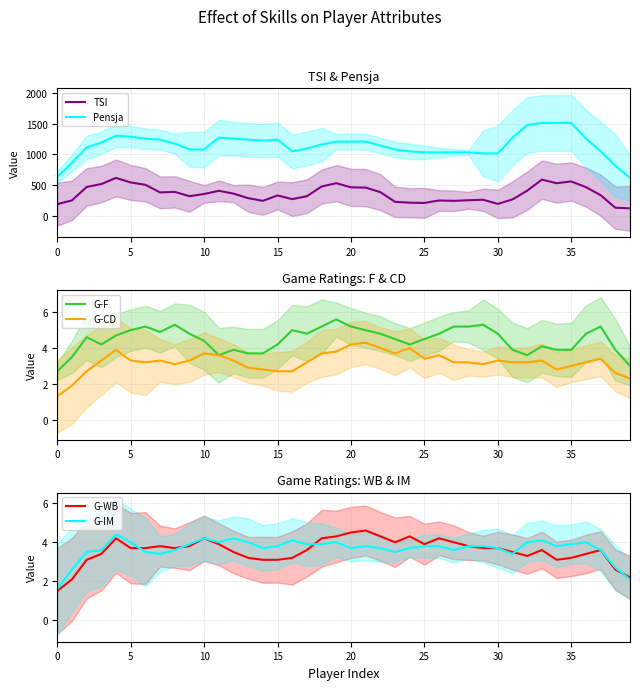

What is the difference between the G-IM values at 10 and 36?

0.2